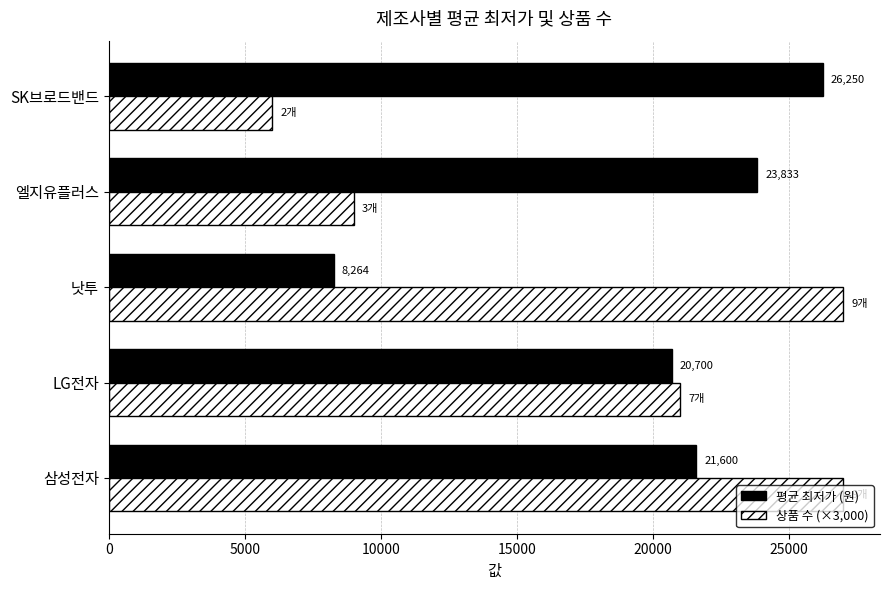

What is the spread (max minus min) of values at SK브로드밴드?

20250